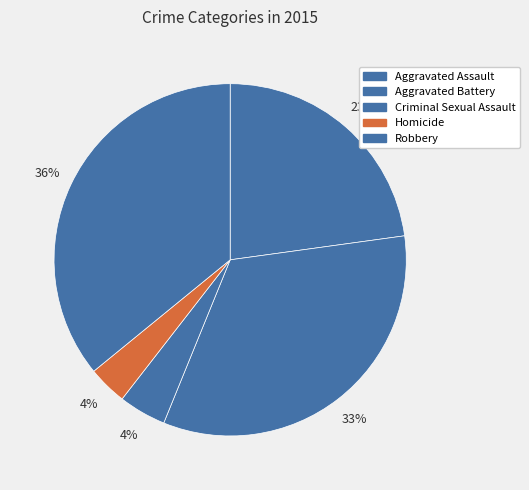

Which slice is the largest?

Robbery